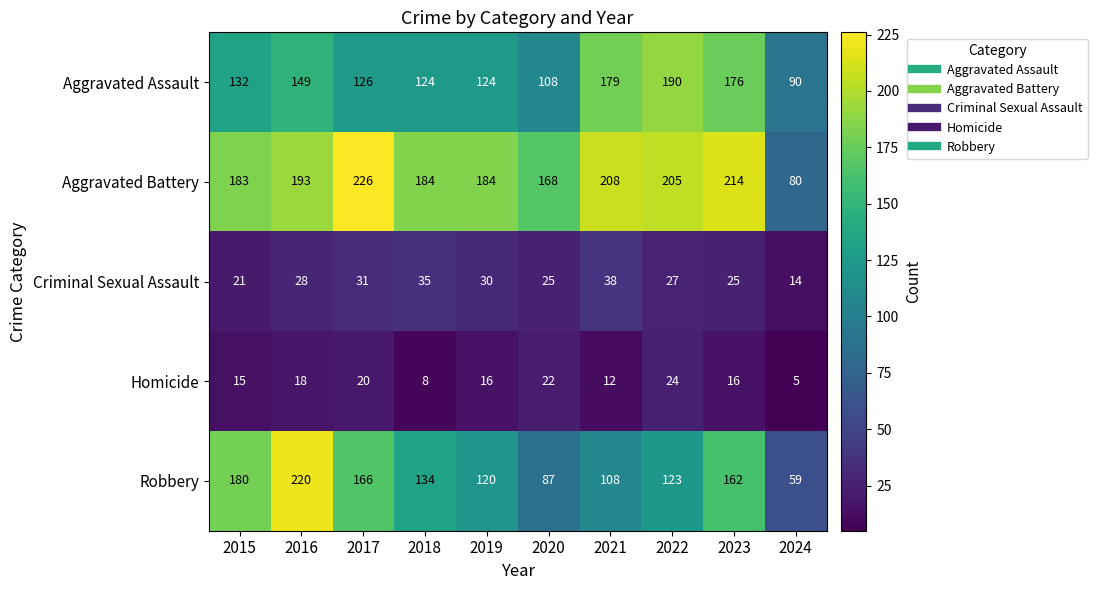

Which category has the highest value across all series?

2017